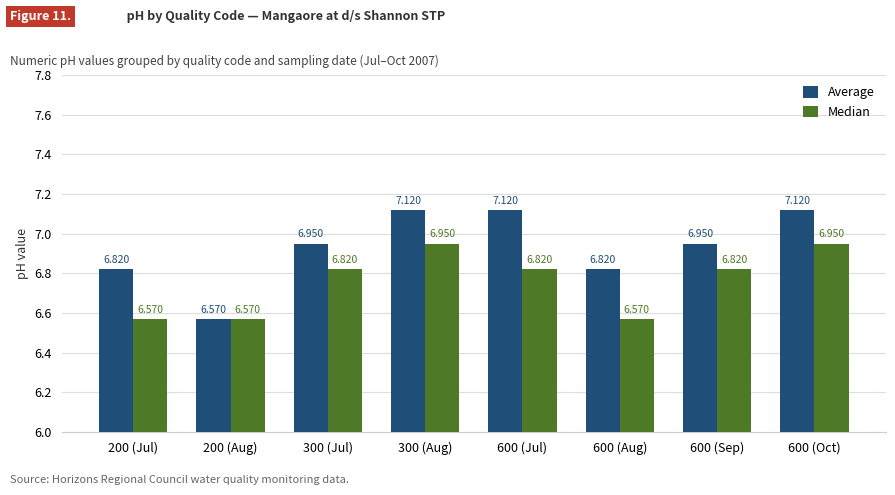

What is the spread (max minus min) of values at 600 (Jul)?

0.3